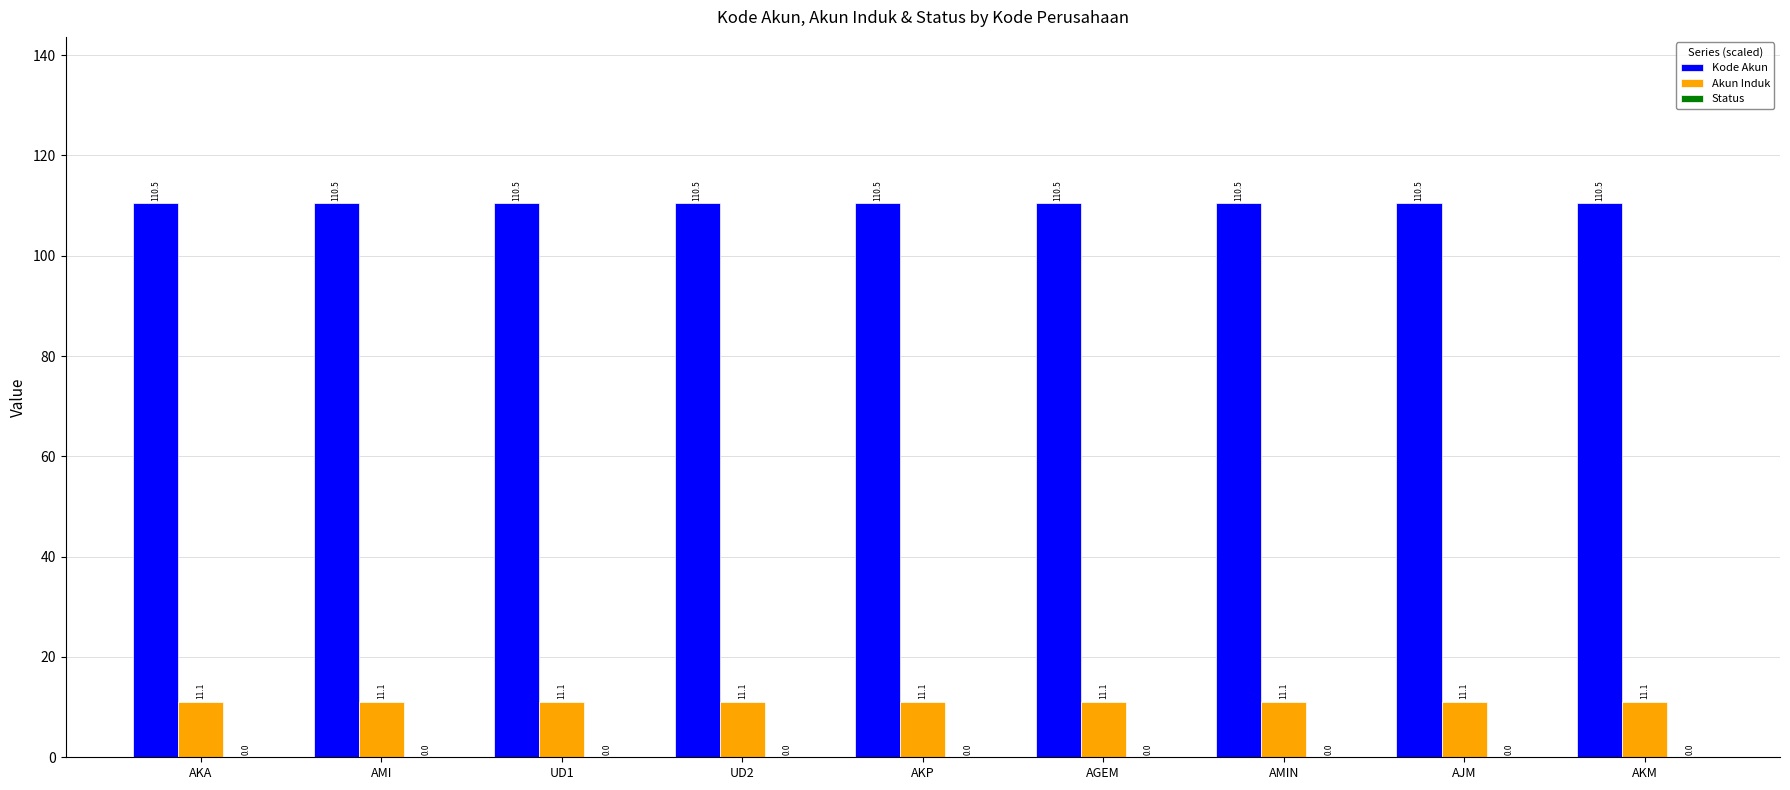

What is the highest value of the Akun Induk series?

11.1